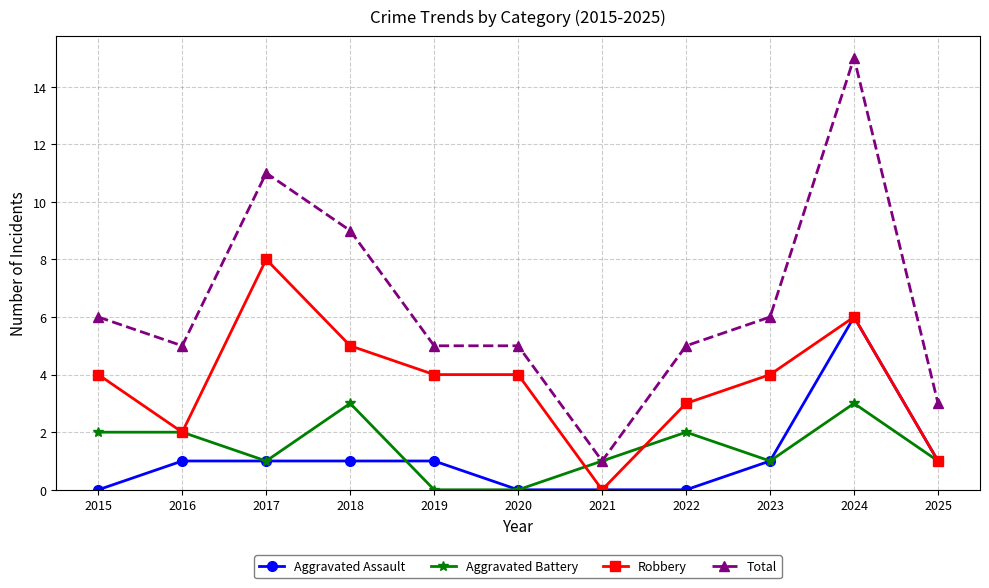

List the series in order of their peak value, lowest first.

Aggravated Battery, Aggravated Assault, Robbery, Total